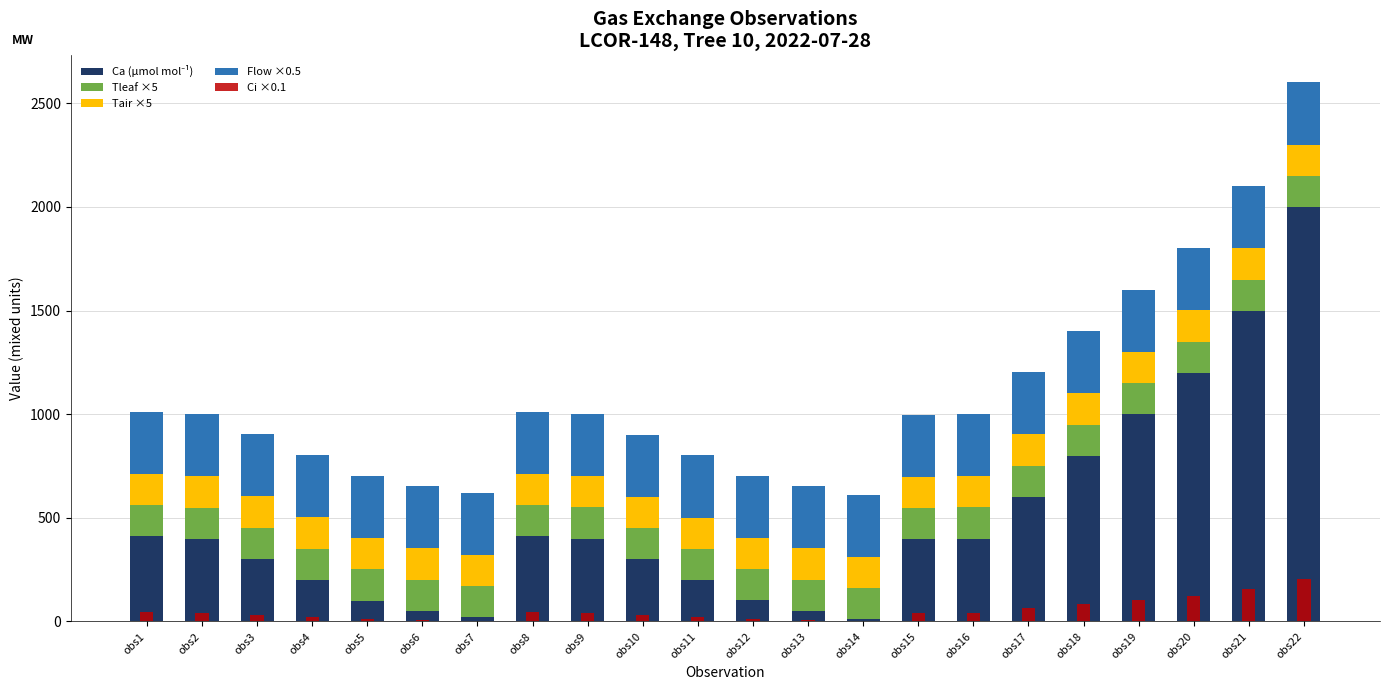

What is the total value across all series at obs8?

1056.4